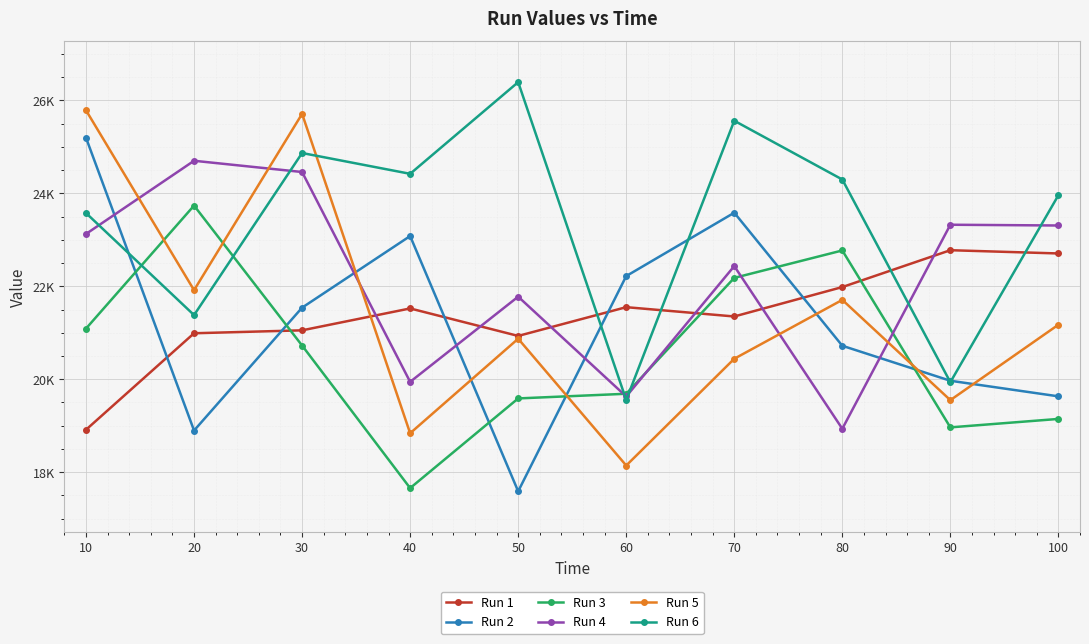

Reading left to right, extract all data points from this chart.

Run 1: 18913.5	20989.4	21052.4	21523.5	20932.0	21550.9	21350.6	21983.7	22776.8	22706.8
Run 2: 25196.5	18895.9	21540.5	23081.6	17588.0	22220.1	23583.7	20720.3	19967.2	19631.8
Run 3: 21090.2	23737.2	20725.2	17657.1	19587.1	19687.3	22181.2	22771.4	18964.1	19145.7
Run 4: 23126.5	24701.5	24459.6	19943.3	21777.0	19628.7	22434.8	18934.3	23324.9	23308.5
Run 5: 25787.3	21916.9	25711.3	18837.7	20871.6	18143.0	20440.7	21707.8	19550.1	21173.2
Run 6: 23576.6	21380.7	24868.4	24420.7	26393.6	19552.9	25562.9	24298.2	19936.3	23959.5